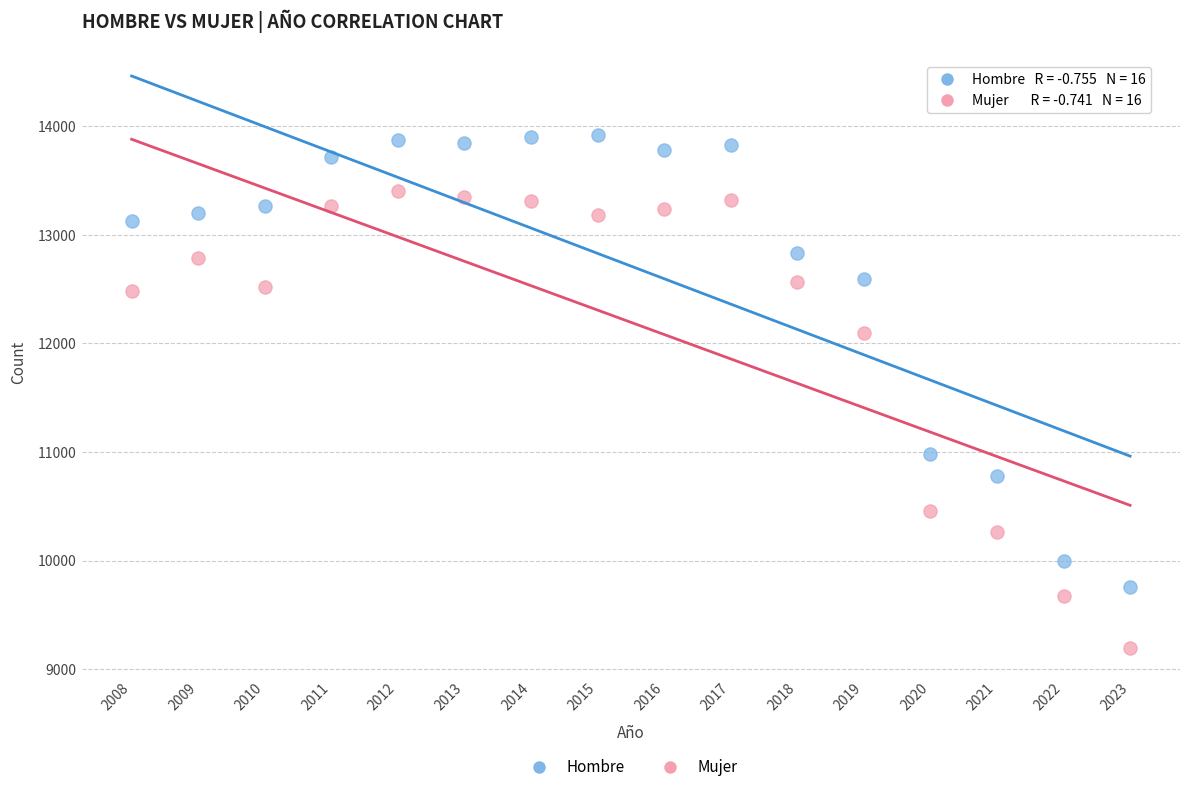

Across all data points, what is the range of Y values (max minus min)?

4719